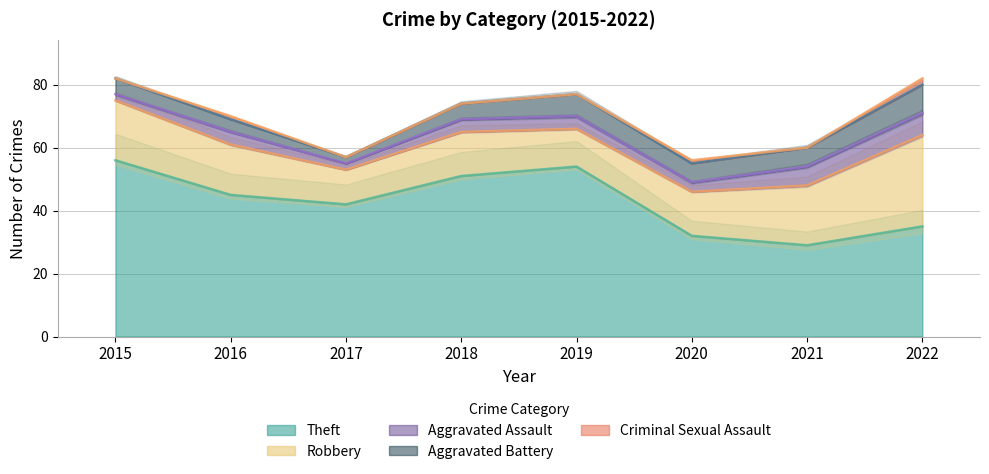

At how many categories does at least one series exceed 7?

8